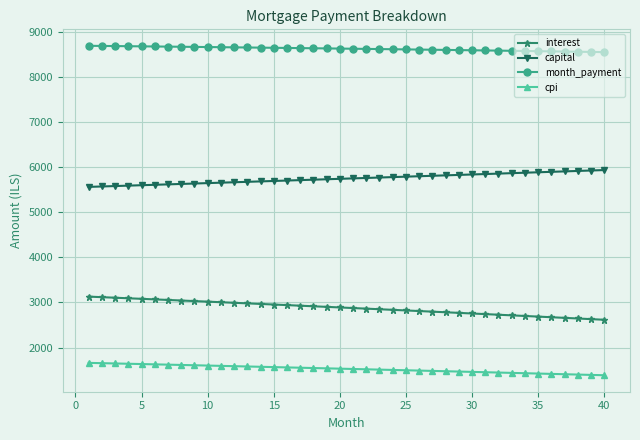

Is this an area chart (filled region under the line)?

No